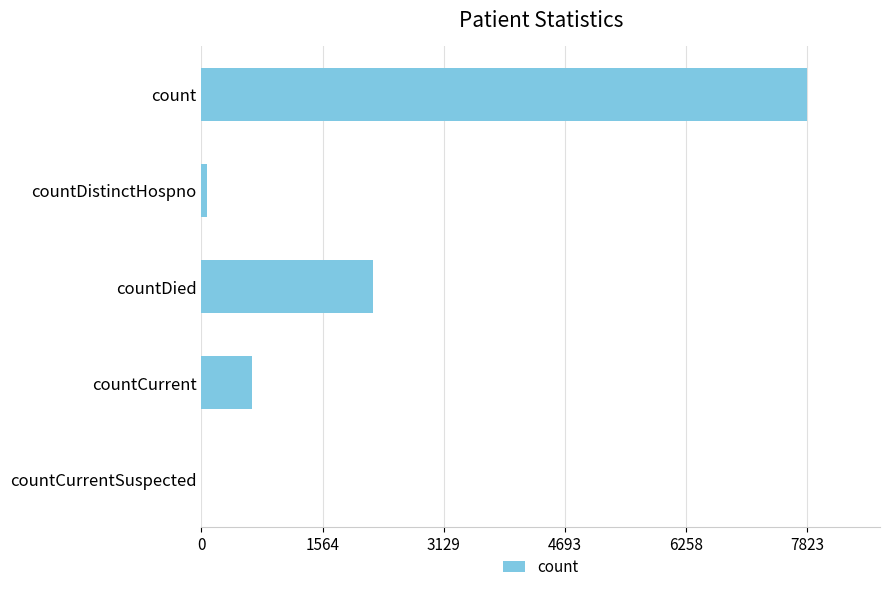

Reading top to bottom, what are all the values shown in this chart?

count=7823	countDistinctHospno=76	countDied=2209	countCurrent=658	countCurrentSuspected=0